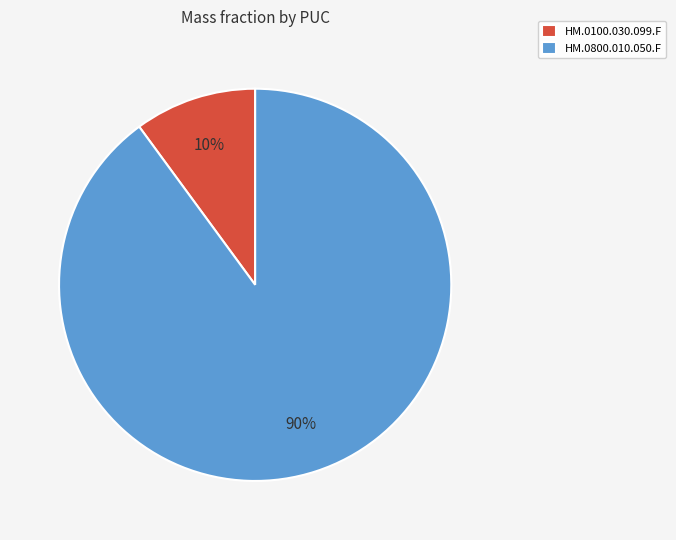

To the nearest percent, what is the difference between the HM.0800.010.050.F and HM.0100.030.099.F slice percentages?

80%